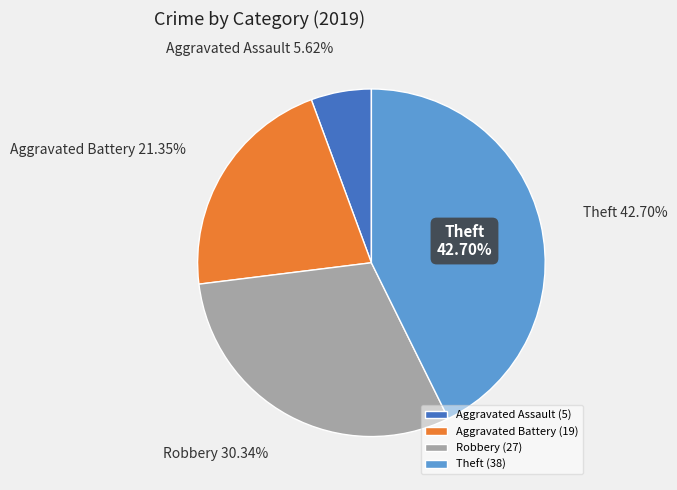

Is there any slice that represents more than half of the pie?

No